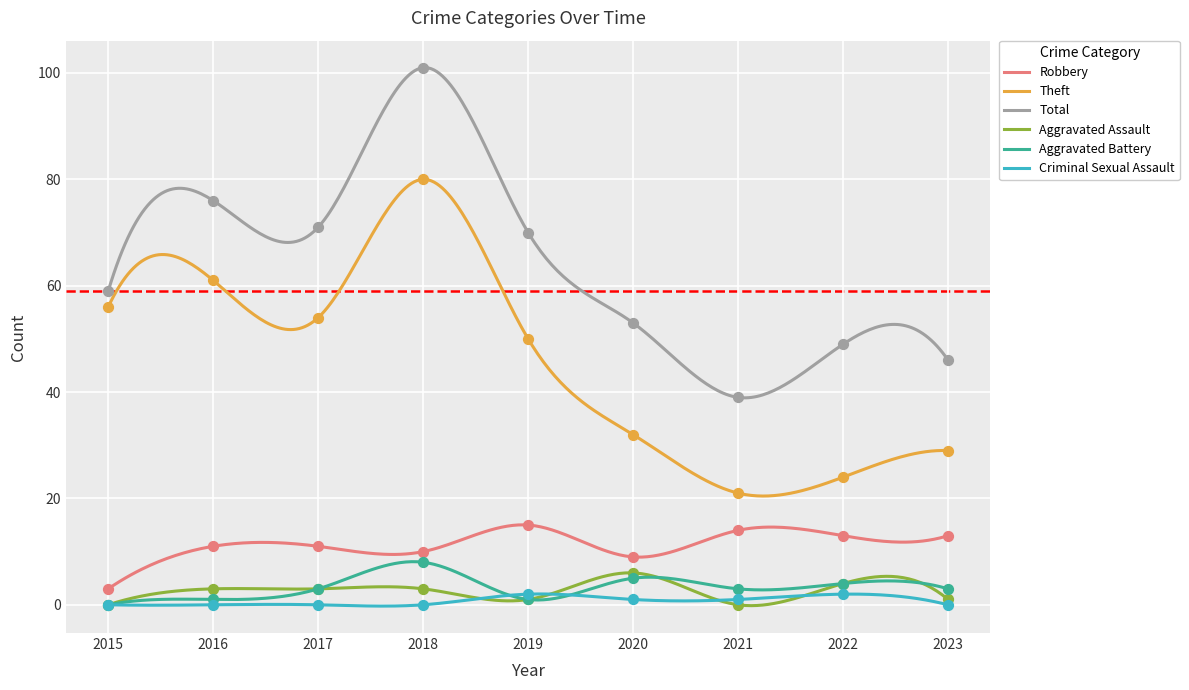

What is the total value across all series at 2015?

118